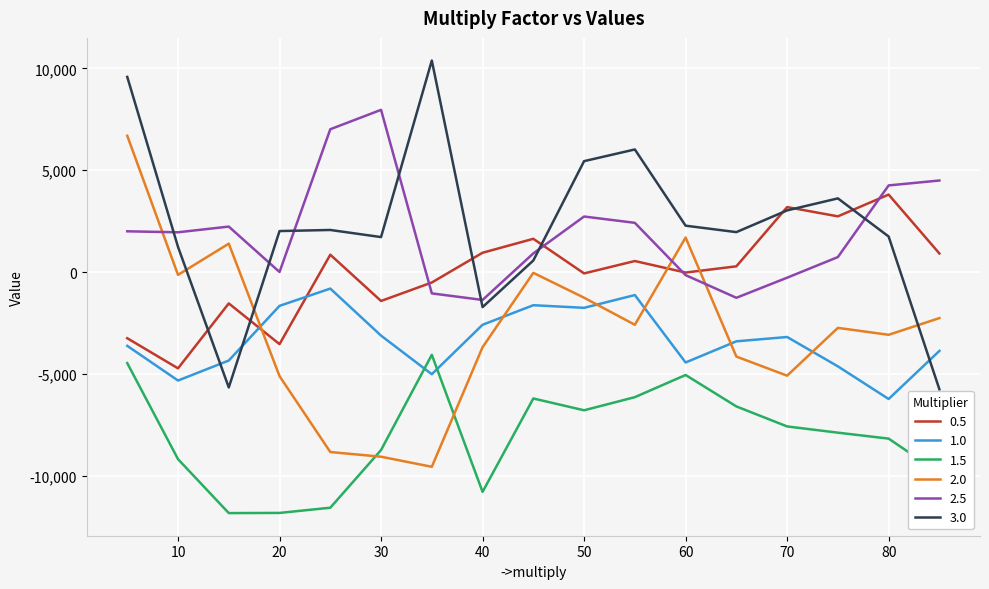

List the series in order of their peak value, lowest first.

1.5, 1.0, 0.5, 2.0, 2.5, 3.0